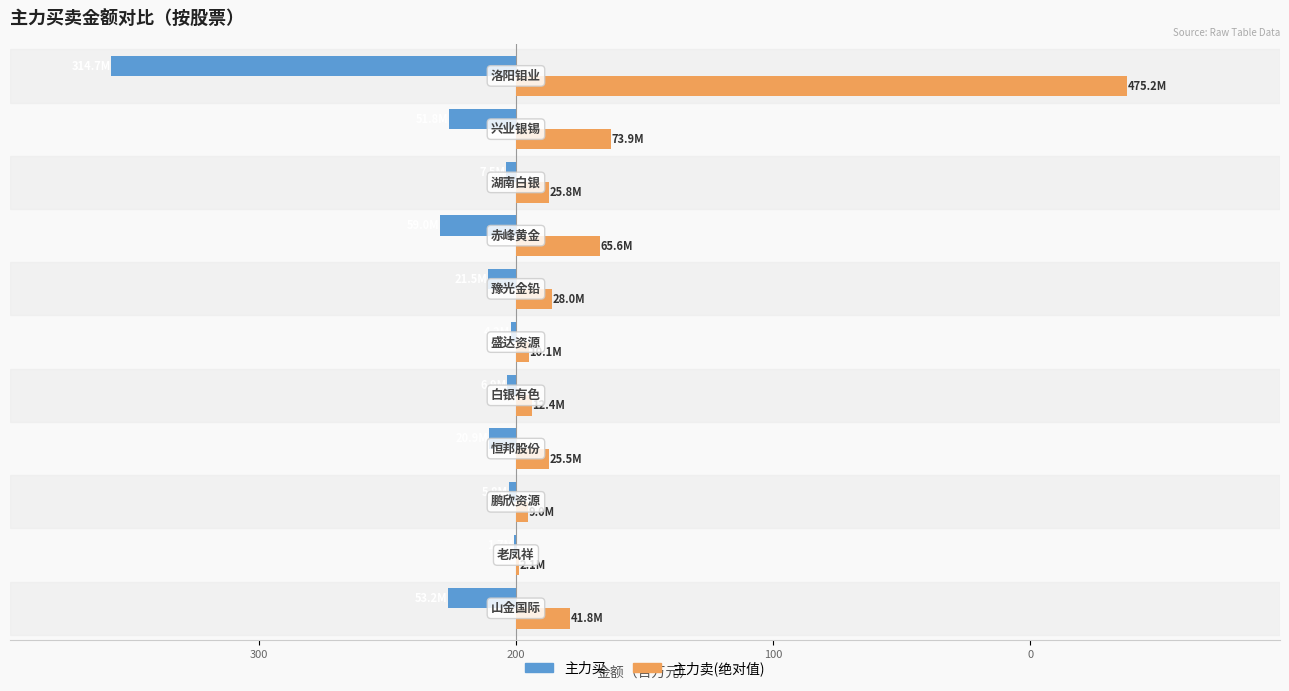

Reading right to left, transcribe all the data shown in this chart.

主力买: -314.7	-51.8	-7.5	-59.0	-21.5	-4.2	-6.9	-20.9	-5.8	-1.7	-53.2
主力卖(绝对值): 475.2	73.9	25.8	65.6	28.0	10.1	12.4	25.5	9.0	2.1	41.8